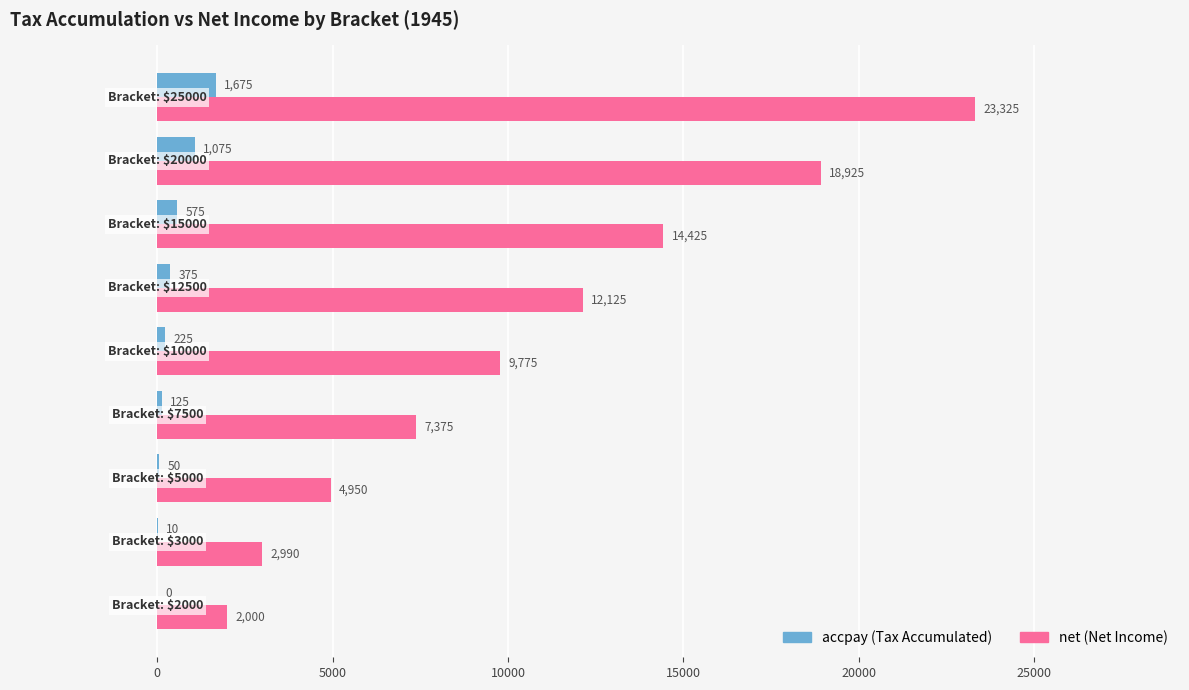

What is the greatest value displayed?

23325